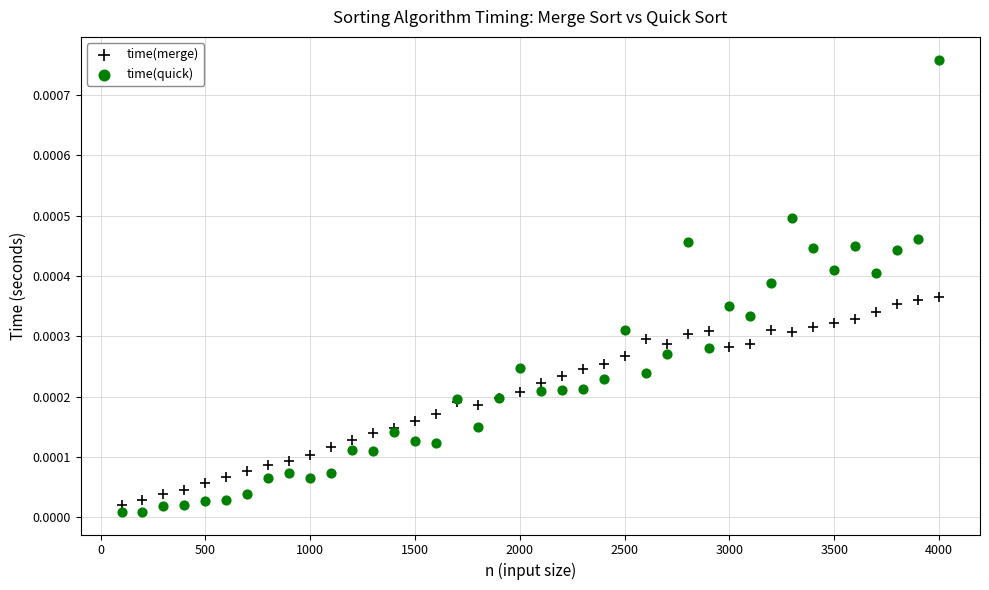

Which series has the widest spread of Y values?

time(quick)